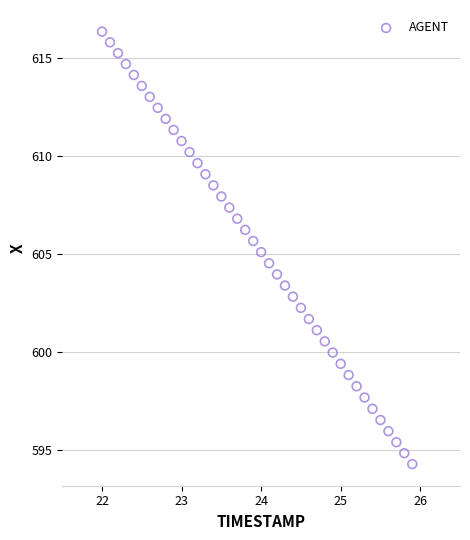

What is the range of Y values (max minus min)?

22.1